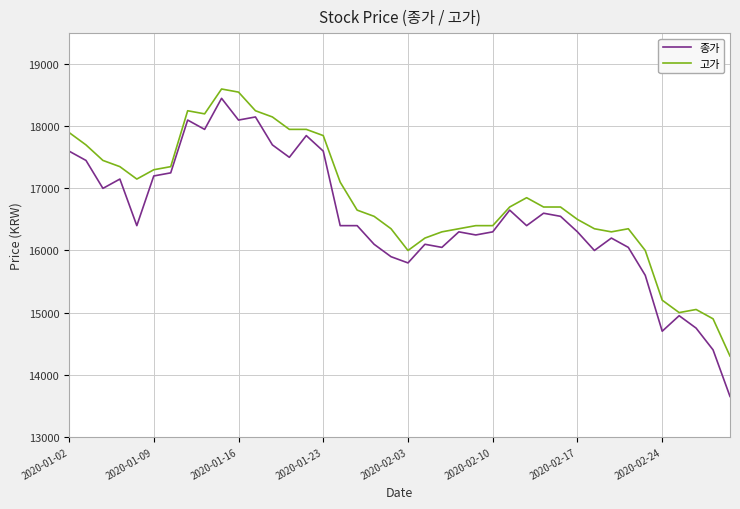

Which series has the largest total across all categories?

고가